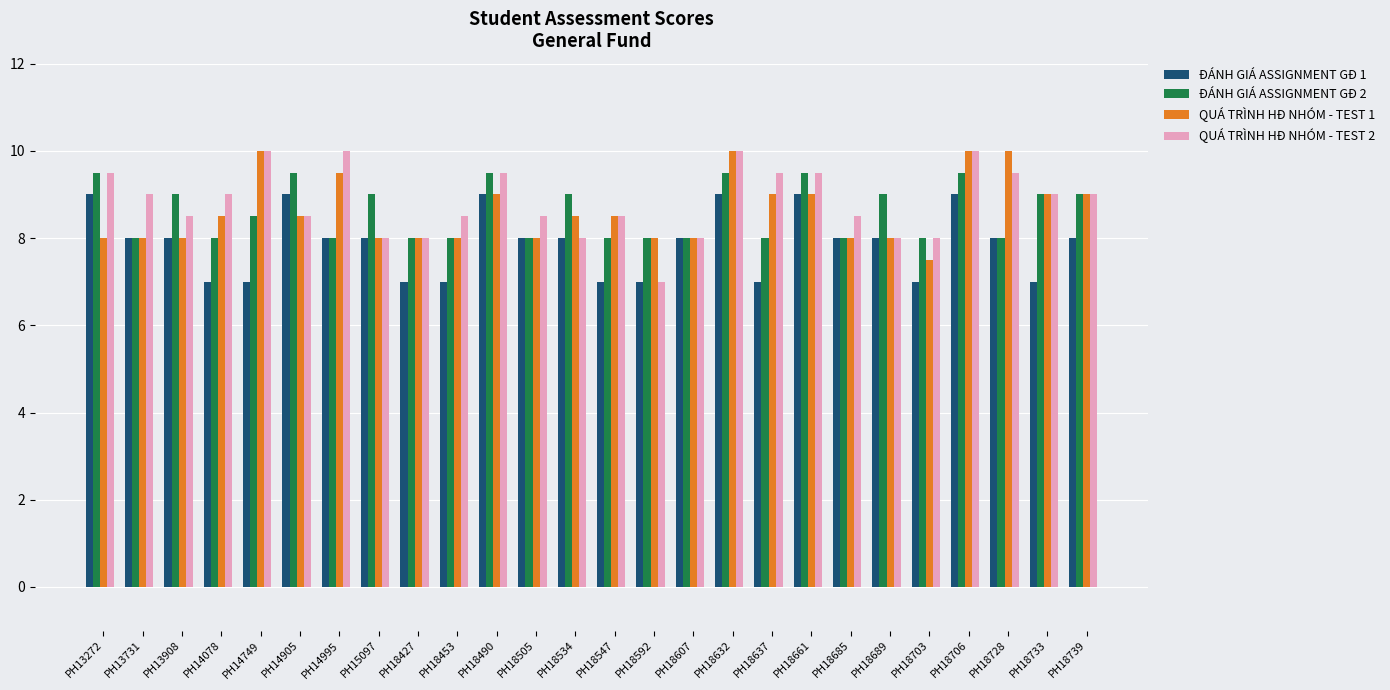

The value of QUÁ TRÌNH HĐ NHÓM - TEST 2 at PH18685 is 8.5. True or false?

True